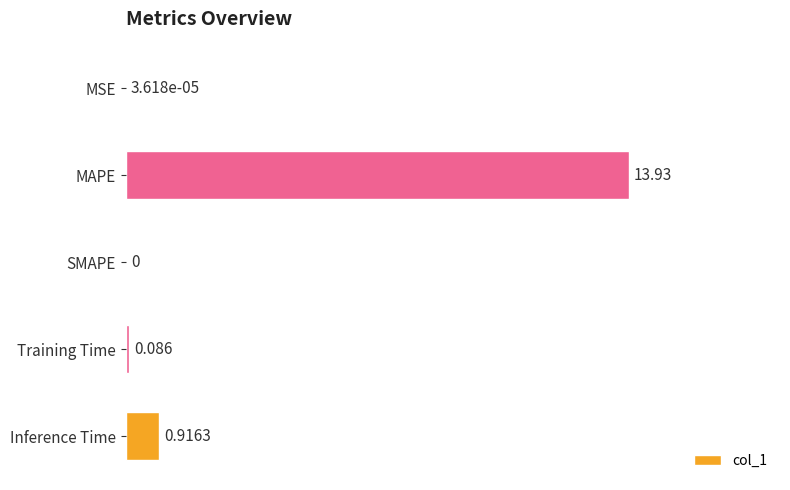

Where is the data nearest to the value 6?

Inference Time